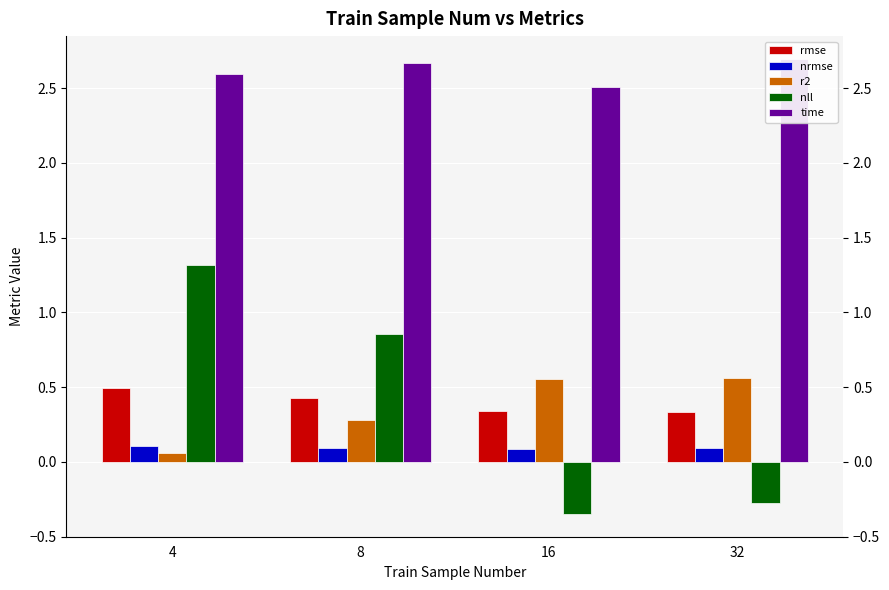

Reading right to left, extract all data points from this chart.

rmse: 32=0.3	16=0.3	8=0.4	4=0.5
nrmse: 32=0.1	16=0.1	8=0.1	4=0.1
r2: 32=0.6	16=0.6	8=0.3	4=0.1
nll: 32=-0.3	16=-0.3	8=0.9	4=1.3
time: 32=2.7	16=2.5	8=2.7	4=2.6